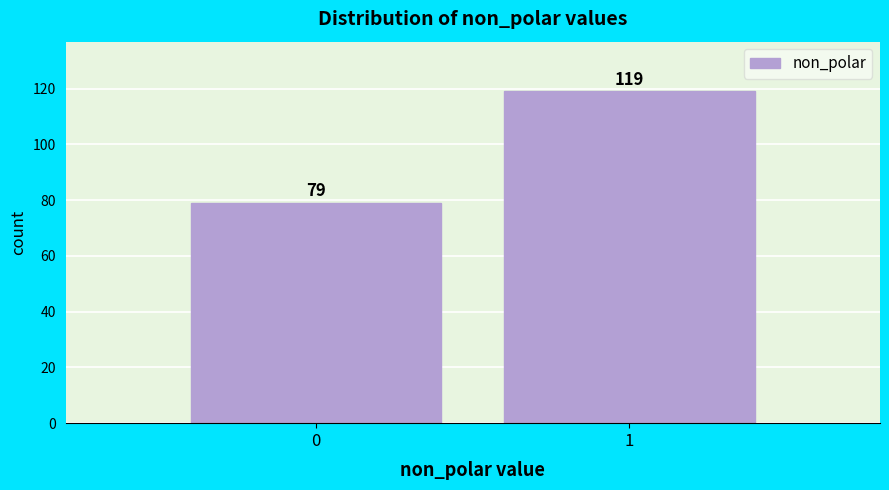

Reading right to left, list all the values displayed in this chart.

119	79